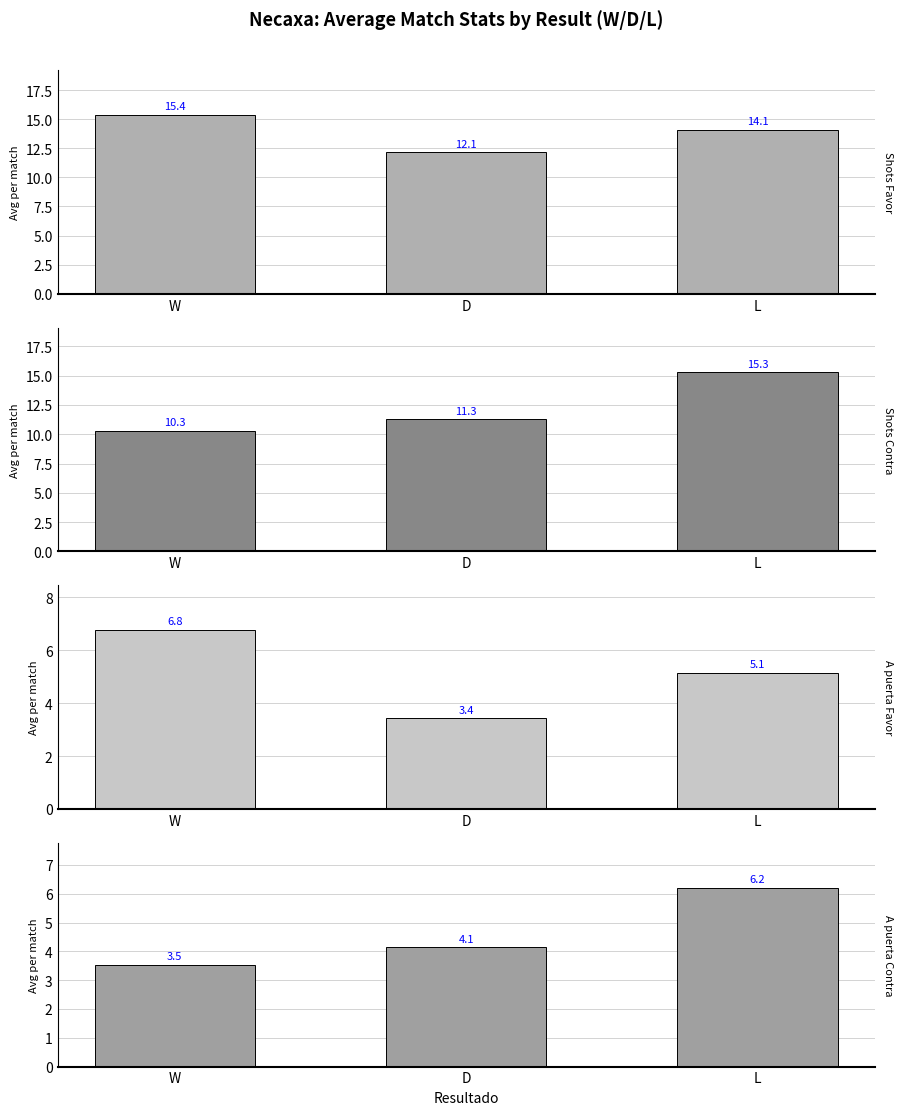

What are all the series names shown in the legend?

Shots Favor, Shots Contra, A puerta Favor, A puerta Contra